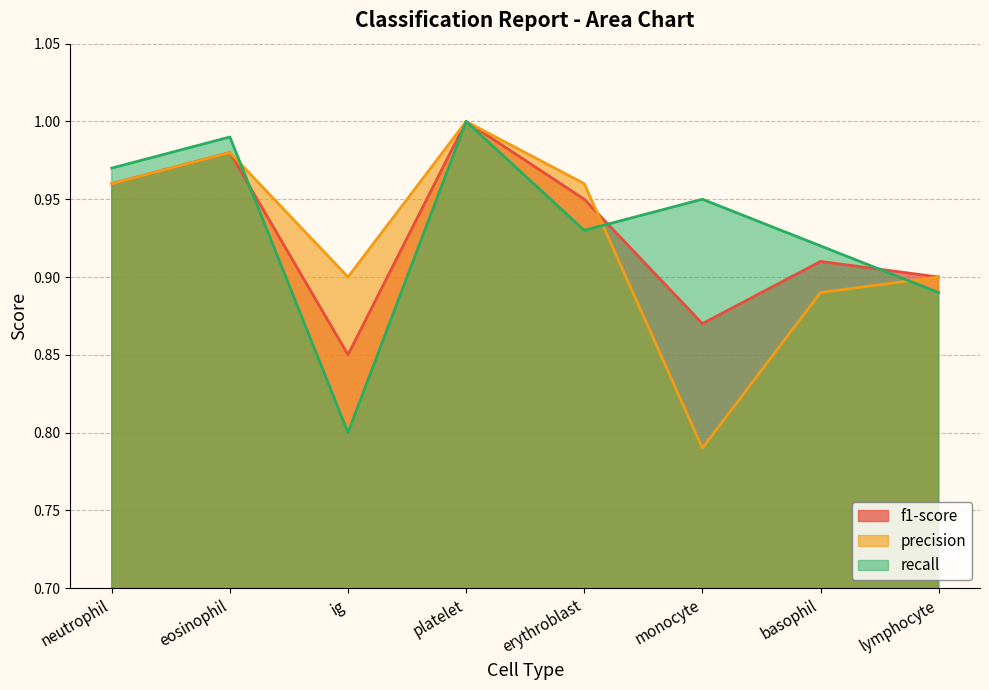

Where is the first local maximum for precision?

eosinophil